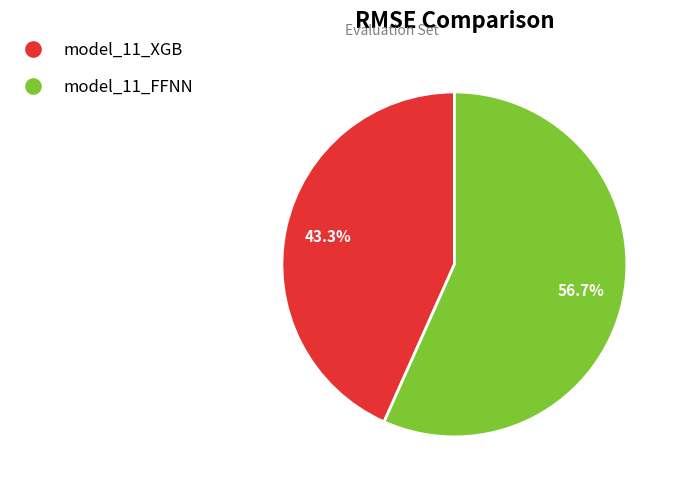

Is the sum of model_11_XGB and model_11_FFNN greater than half?

Yes